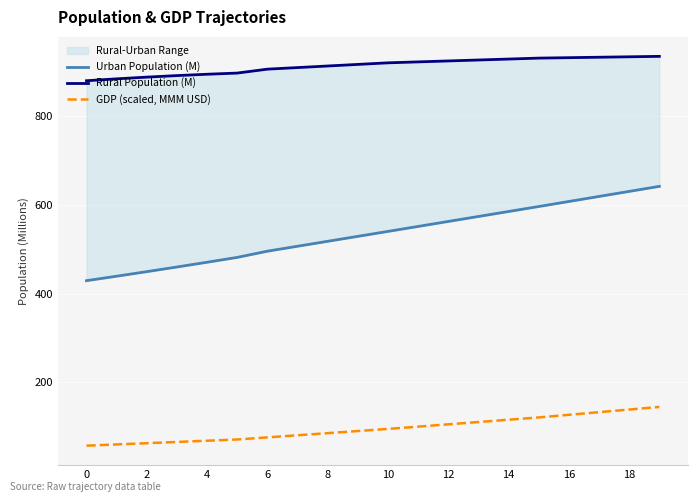

What are all the series names shown in the legend?

Urban Population (M), Rural Population (M), GDP (scaled, MMM USD)